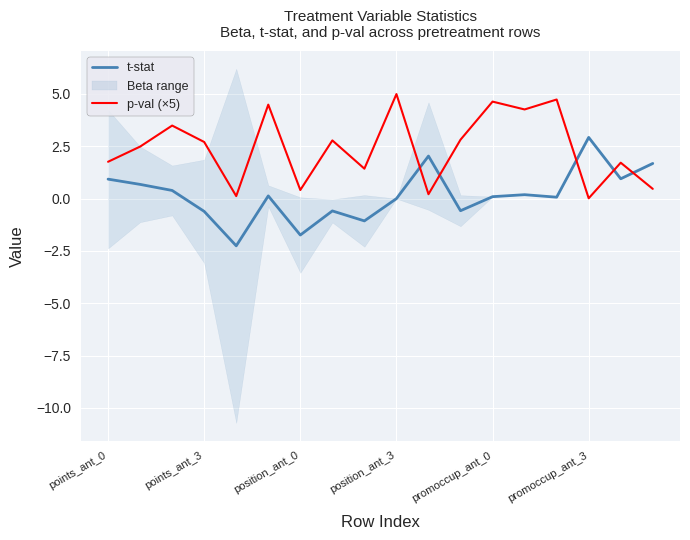

At which label does t-stat reach its peak?

promoccup_ant_3